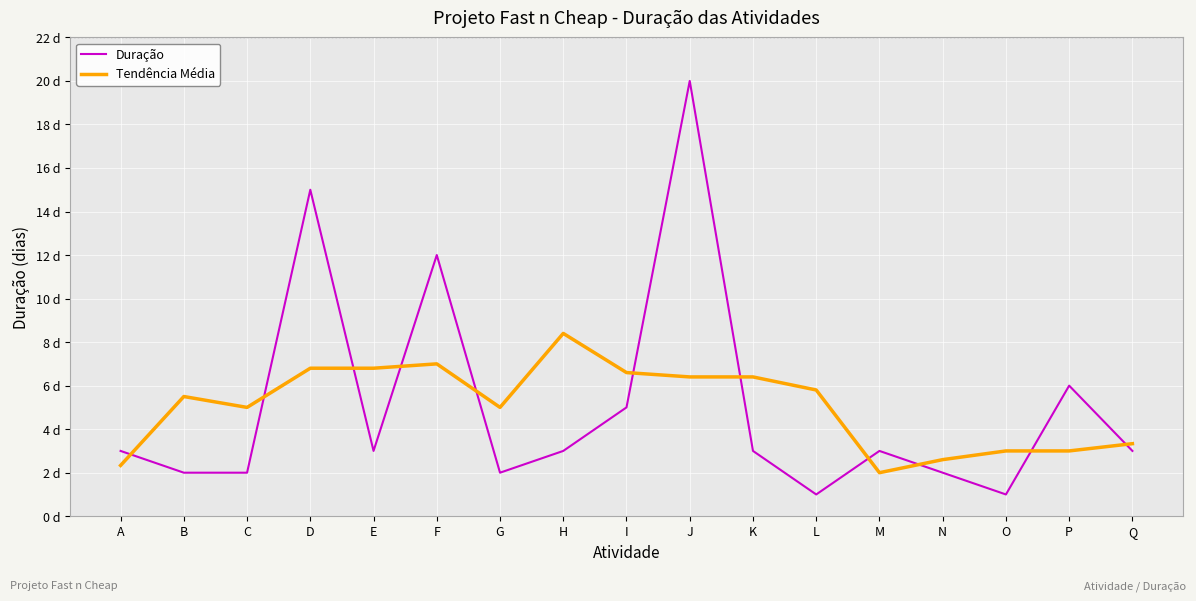

Between which two adjacent categories do Duração and Tendência Média first intersect?

A and B